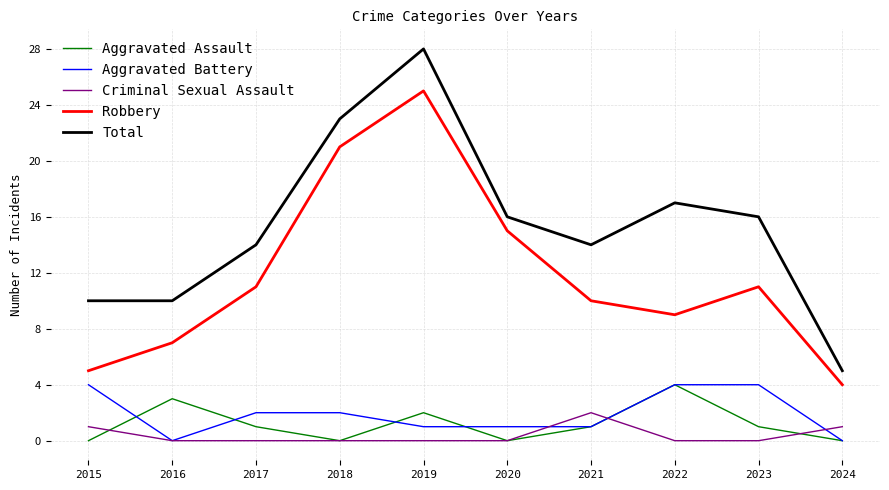

At which label is Aggravated Assault closest to 2?

2019